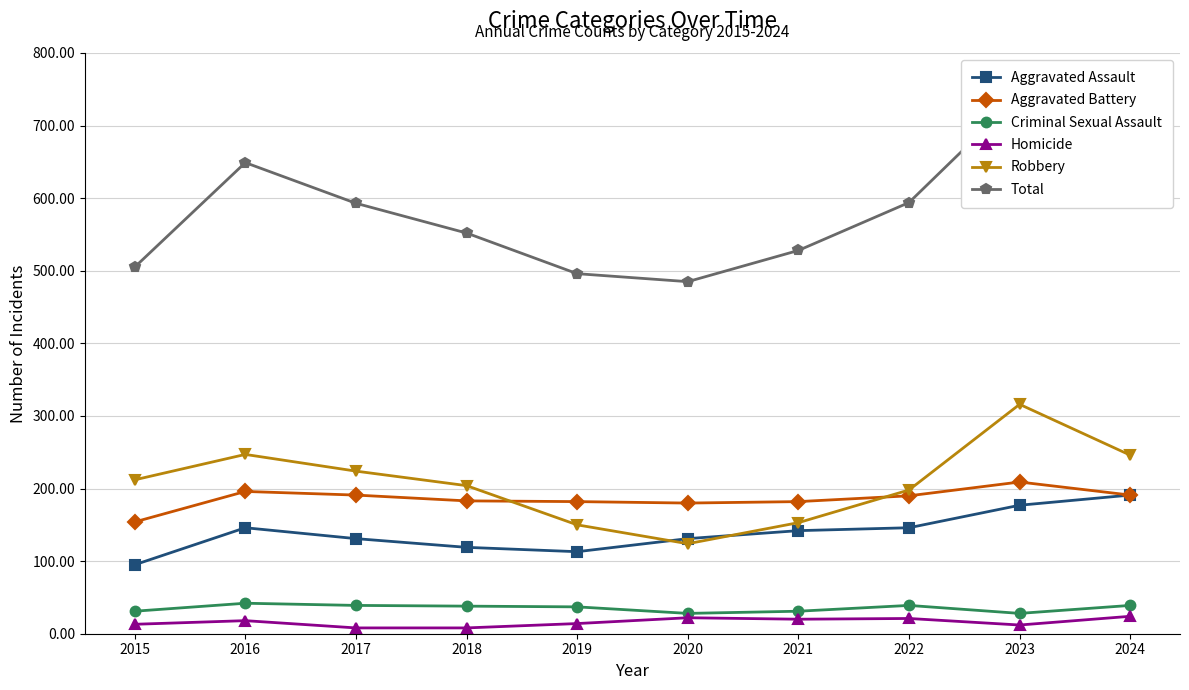

How many values in the Robbery series are below 212?

5